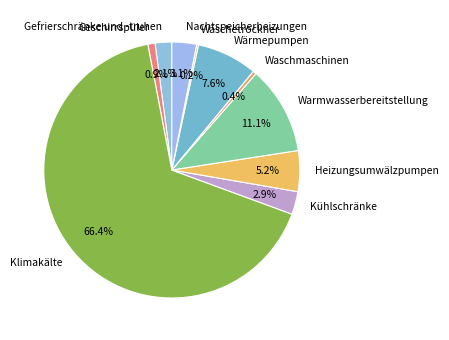

Which category has the biggest portion of the pie?

Klimakälte